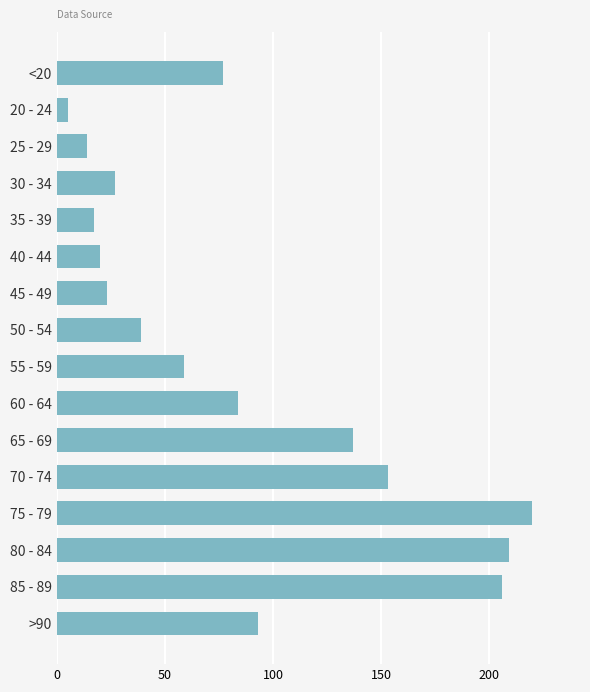

What is the ratio of the value at 80 - 84 to the value at 55 - 59?

3.5